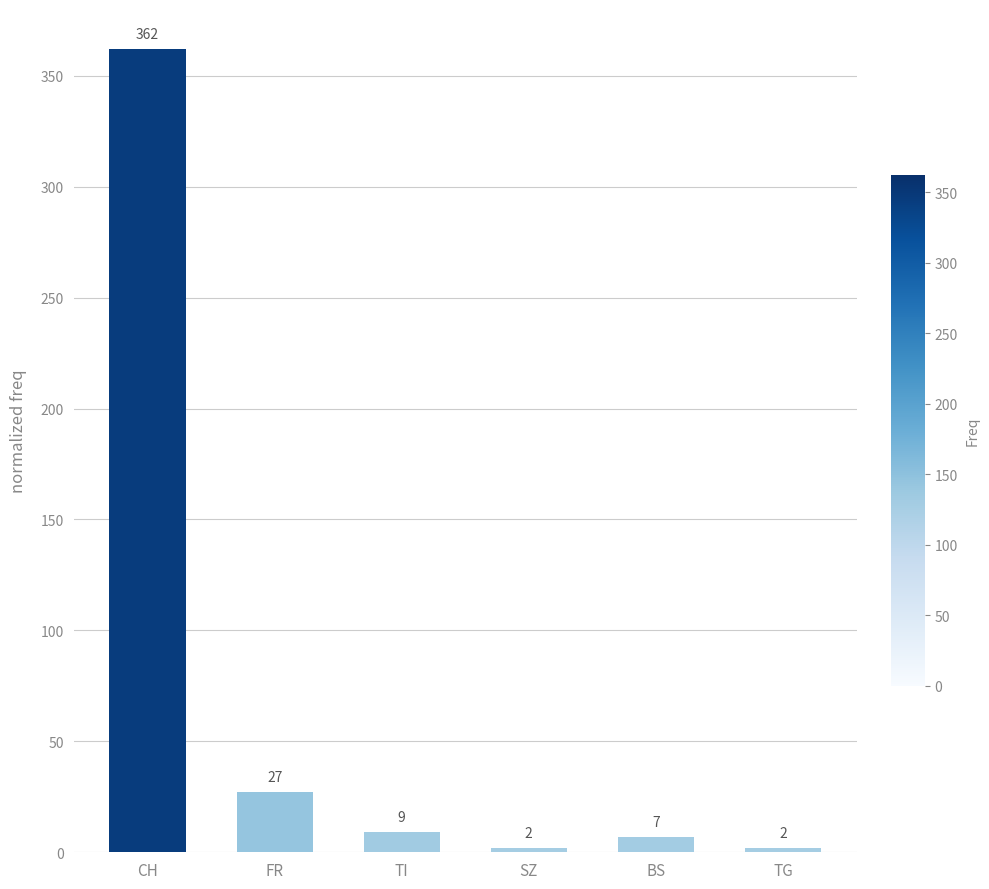

At which label is the value closest to 182?

FR